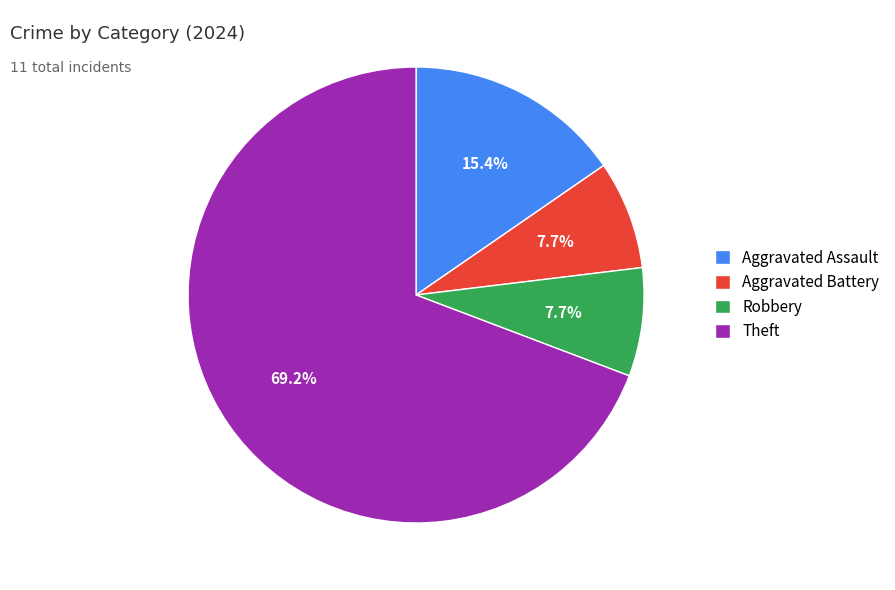

To the nearest percent, what percentage of the pie is Robbery?

8%